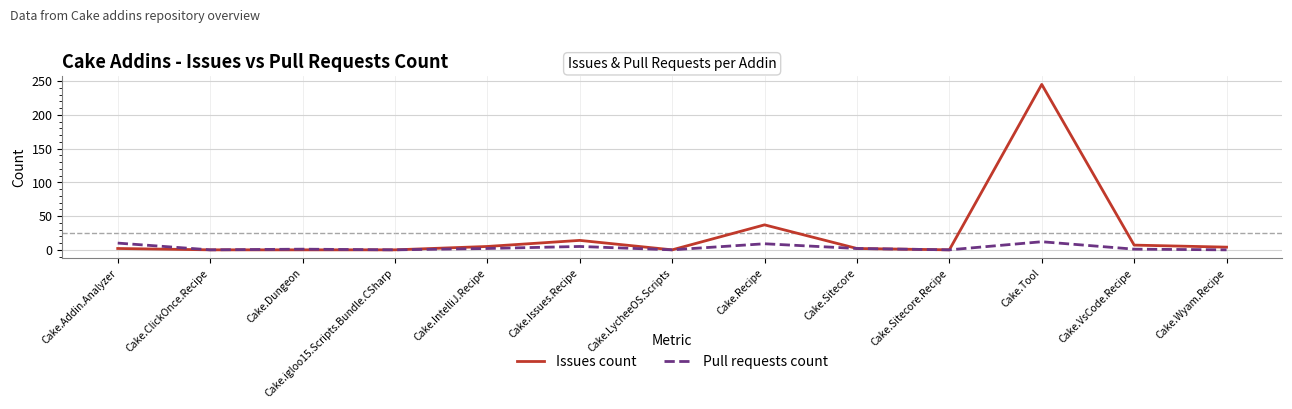

Which series has the widest spread of values?

Issues count